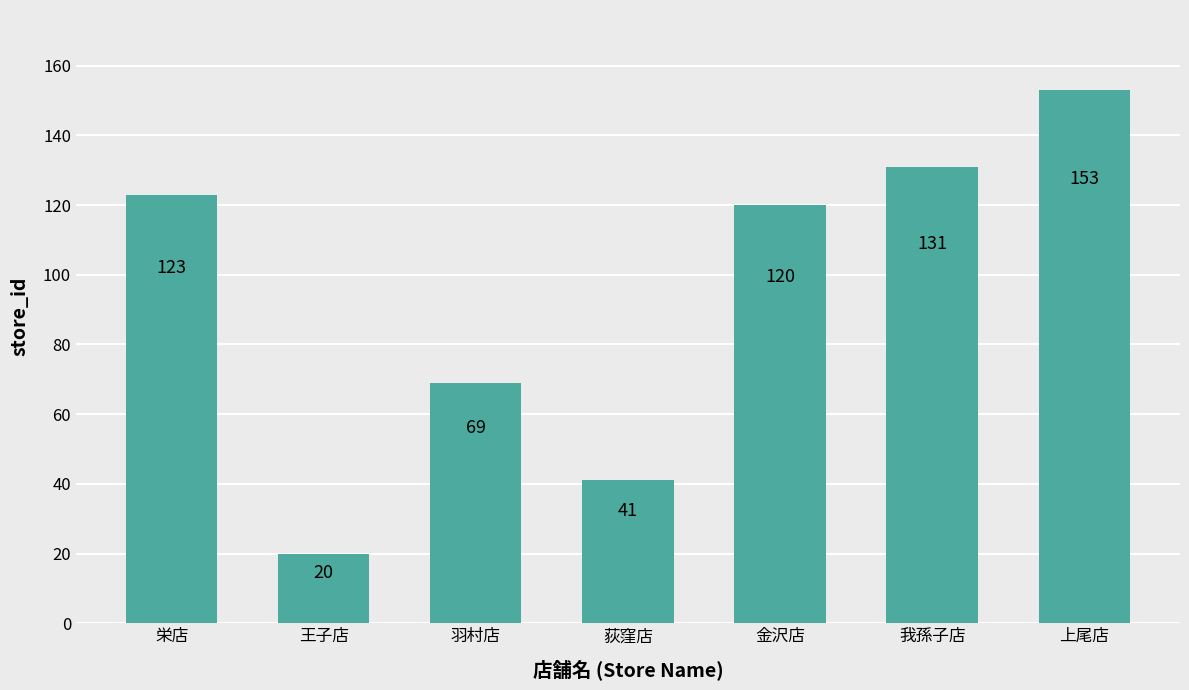

Approximately how many times larger is the value at 羽村店 compared to 我孫子店?

0.5